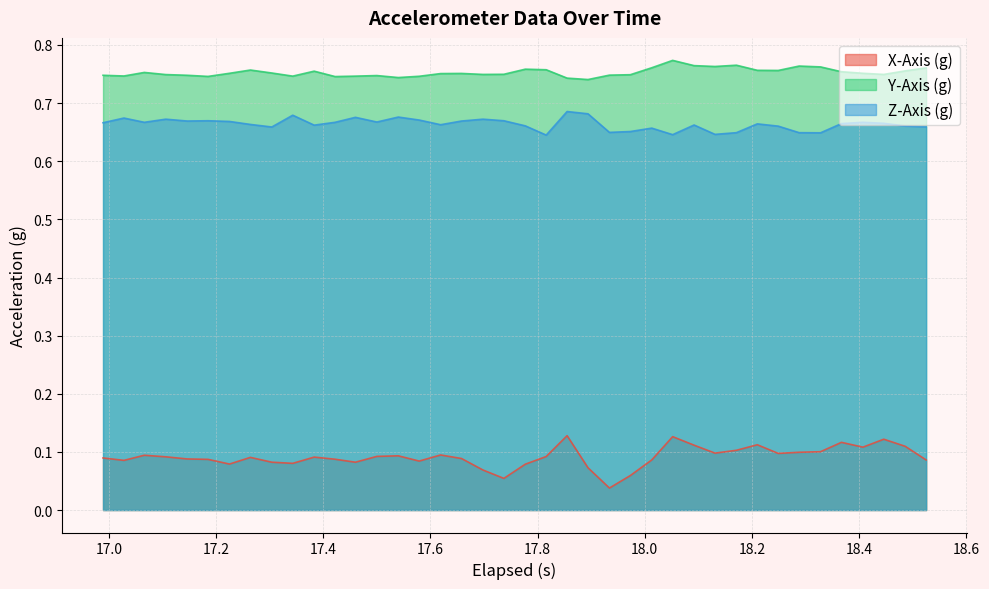

Reading left to right, transcribe all the data shown in this chart.

X-Axis (g): 0.1	0.1	0.1	0.1	0.1	0.1	0.1	0.1	0.1	0.1	0.1	0.1	0.1	0.1	0.1	0.1	0.1	0.1	0.1	0.1	0.1	0.1	0.1	0.1	0.0	0.1	0.1	0.1	0.1	0.1	0.1	0.1	0.1	0.1	0.1	0.1	0.1	0.1	0.1	0.1
Y-Axis (g): 0.7	0.7	0.8	0.7	0.7	0.7	0.8	0.8	0.8	0.7	0.8	0.7	0.7	0.7	0.7	0.7	0.8	0.8	0.7	0.7	0.8	0.8	0.7	0.7	0.7	0.7	0.8	0.8	0.8	0.8	0.8	0.8	0.8	0.8	0.8	0.8	0.8	0.7	0.8	0.8
Z-Axis (g): 0.7	0.7	0.7	0.7	0.7	0.7	0.7	0.7	0.7	0.7	0.7	0.7	0.7	0.7	0.7	0.7	0.7	0.7	0.7	0.7	0.7	0.6	0.7	0.7	0.6	0.7	0.7	0.6	0.7	0.6	0.6	0.7	0.7	0.6	0.6	0.7	0.7	0.7	0.7	0.7